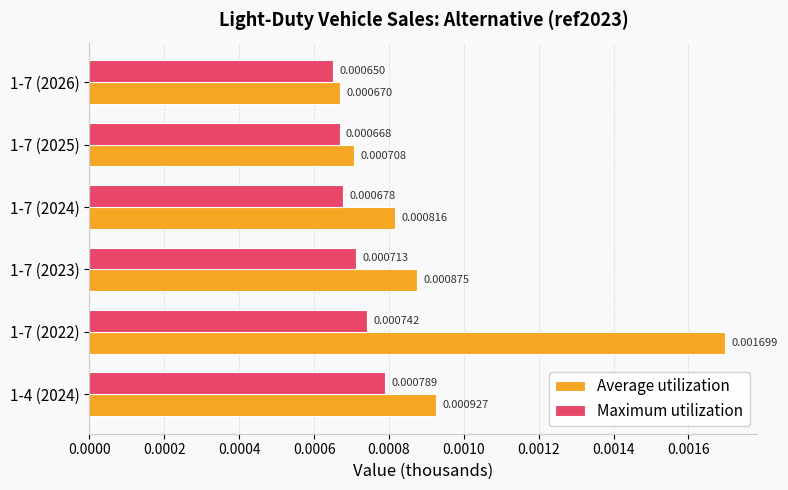

How many Maximum utilization values are between 0 and 1?

6